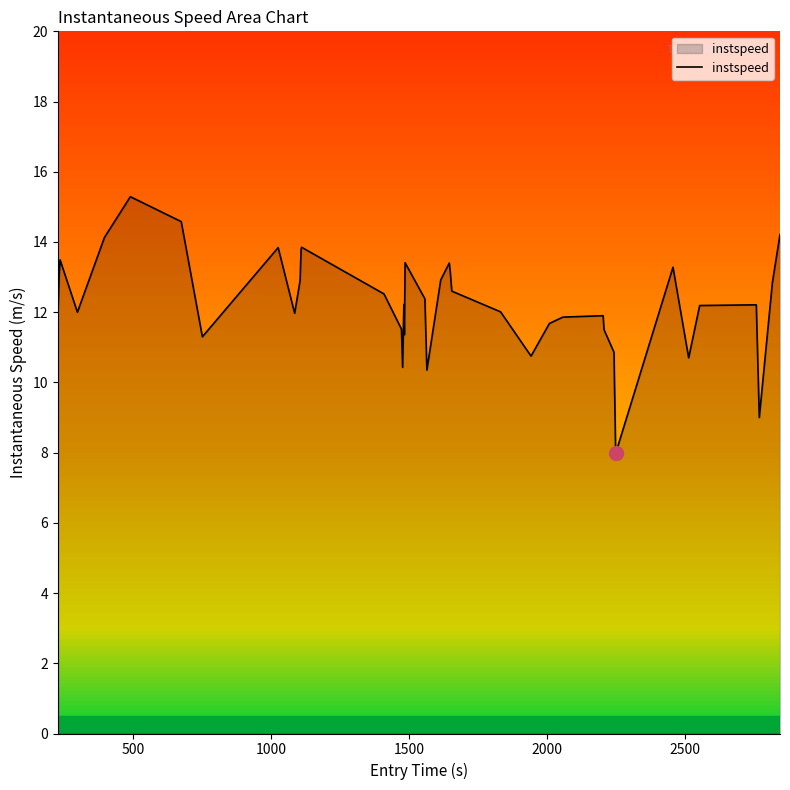

What is the maximum value shown in the chart?

15.3